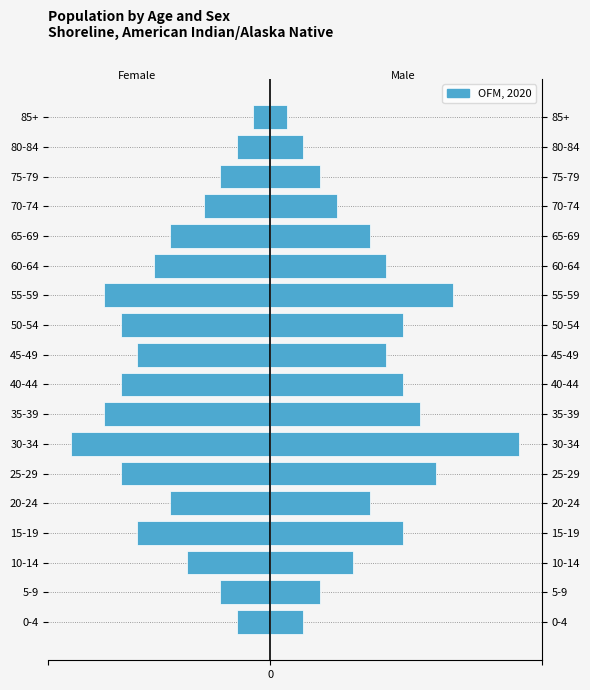

Does the chart contain any negative values?

Yes